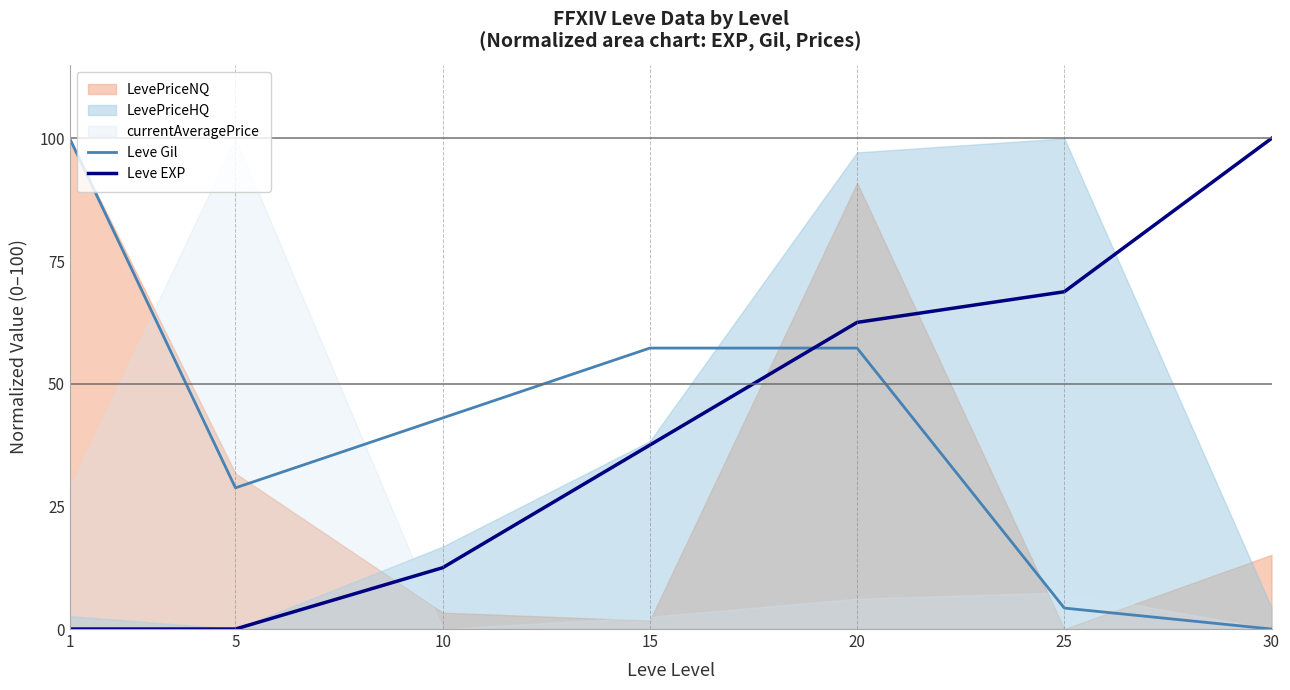

True or false: Leve EXP has a value of 0.0 at 5.

True